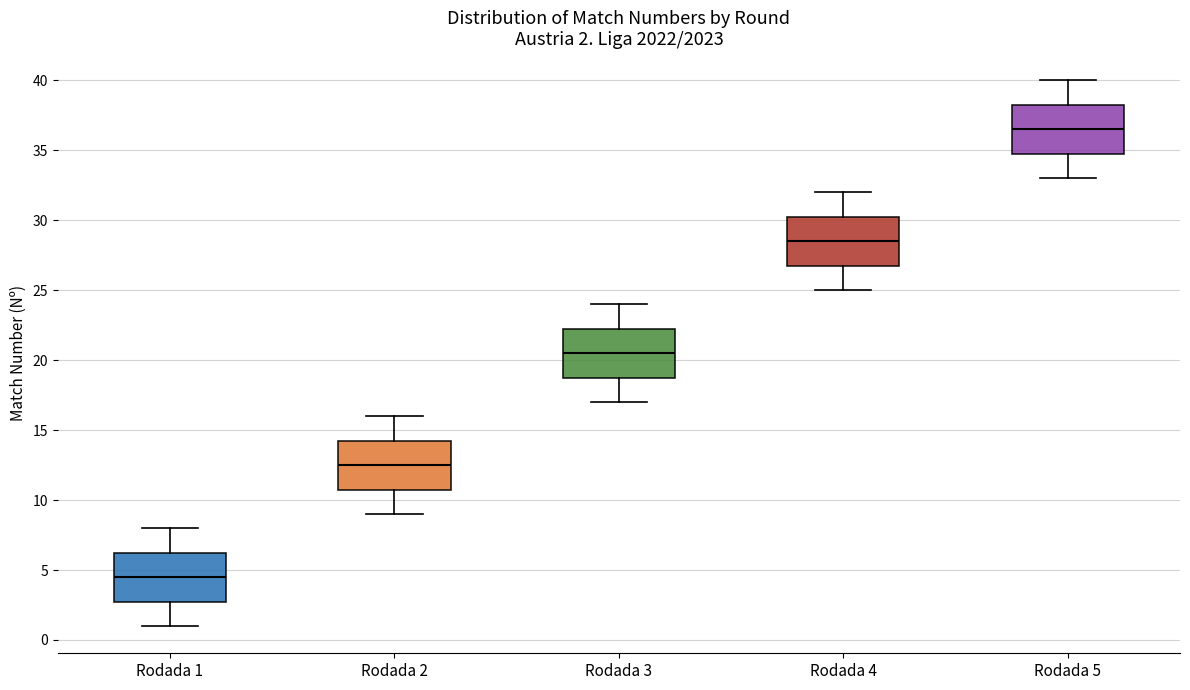

Which box has the highest median line?

Rodada 5